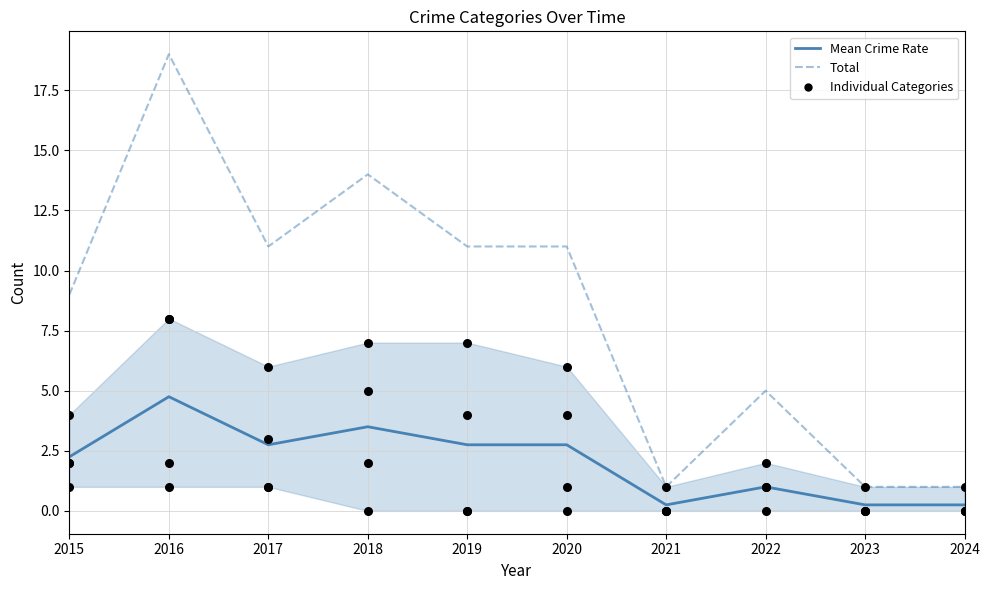

At which category is the sum across all series the highest?

2016